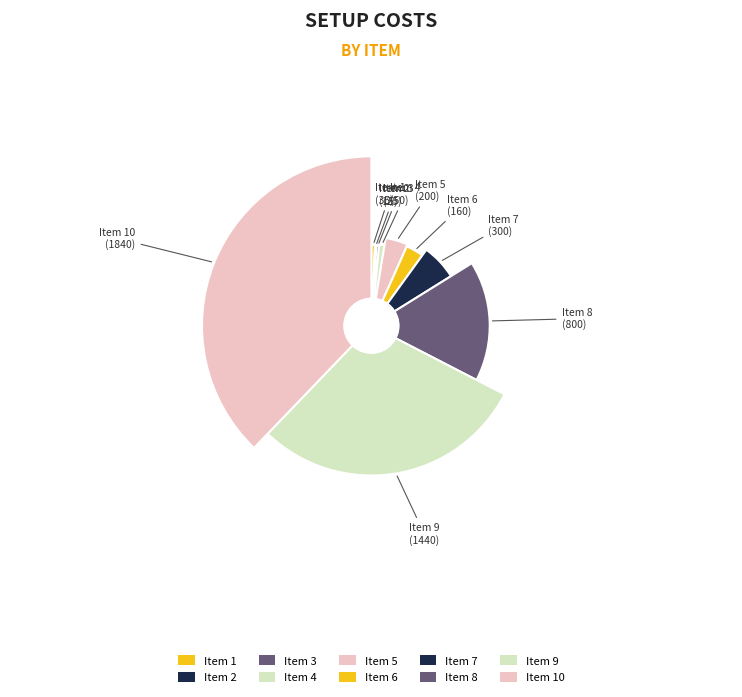

What is the total percentage of 2 and 10?

38.1%